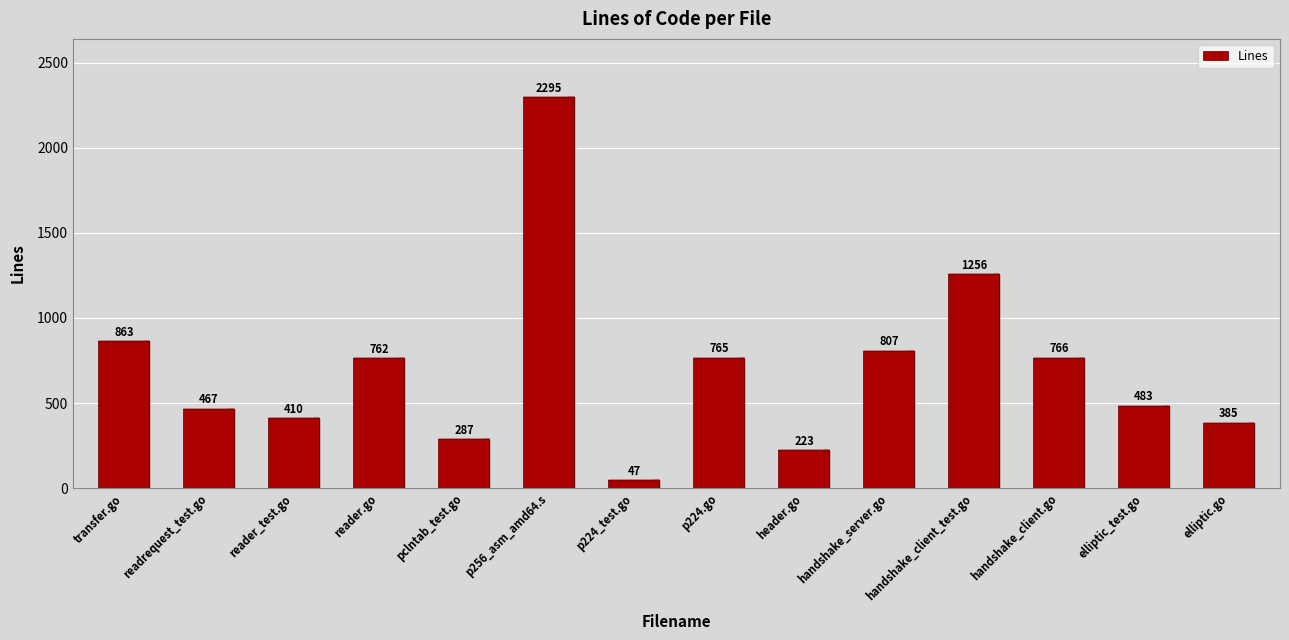

Which category has the lowest value across all series?

p224_test.go